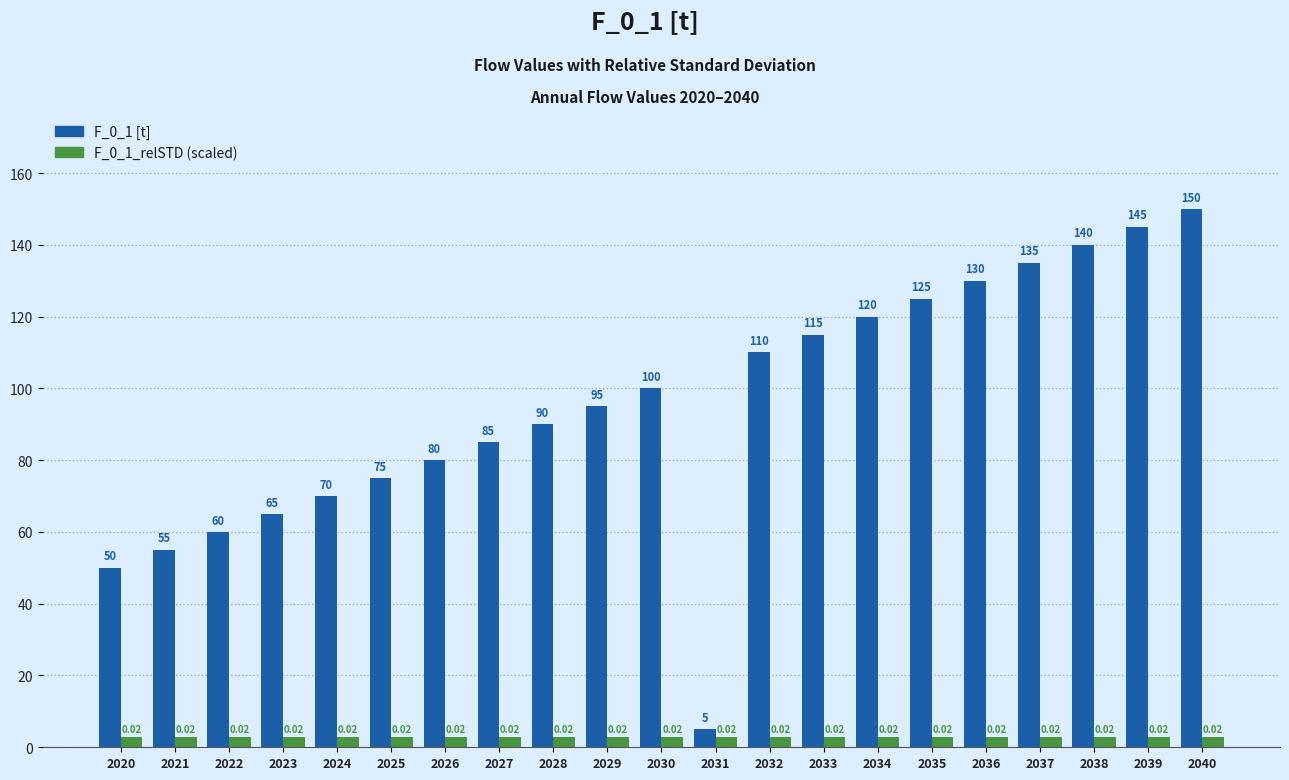

How many series are shown in this chart?

2